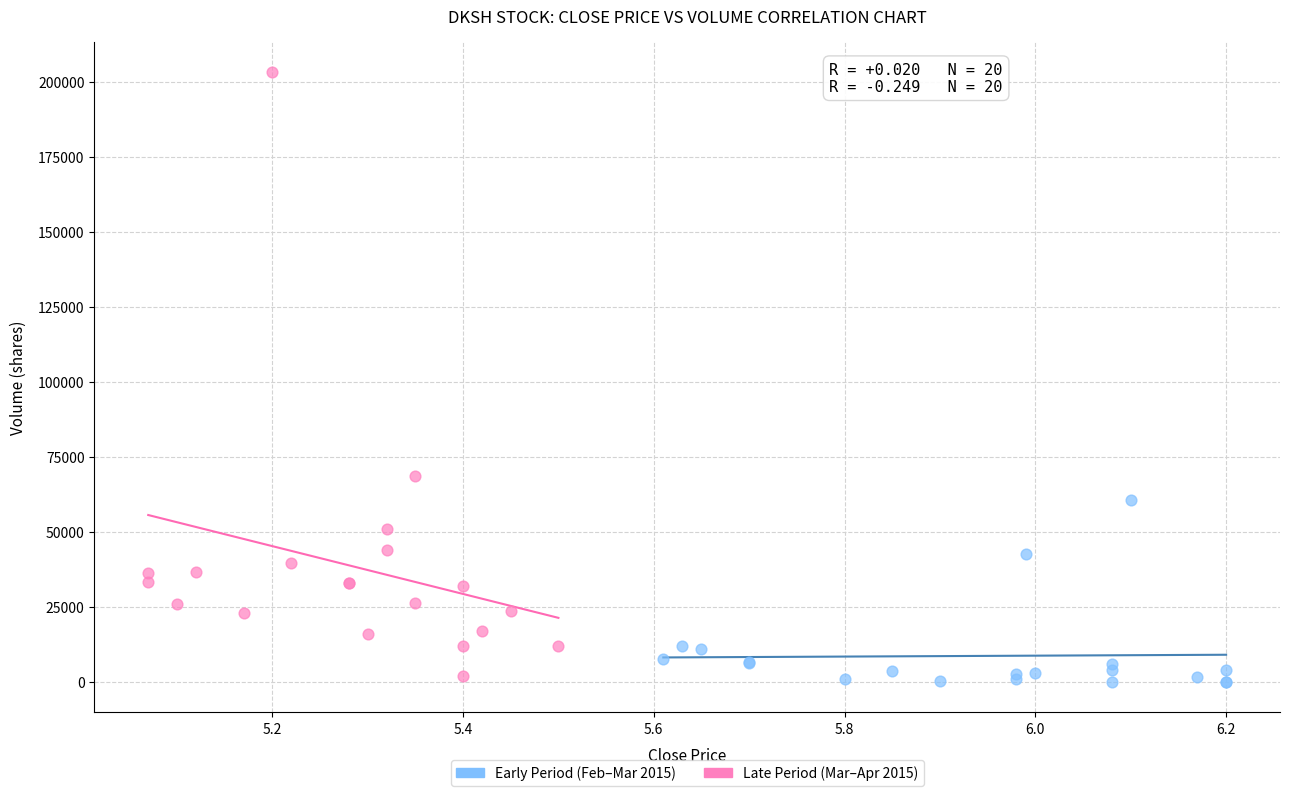

Which series has the largest Y range (max minus min)?

Late Period (Mar–Apr 2015)